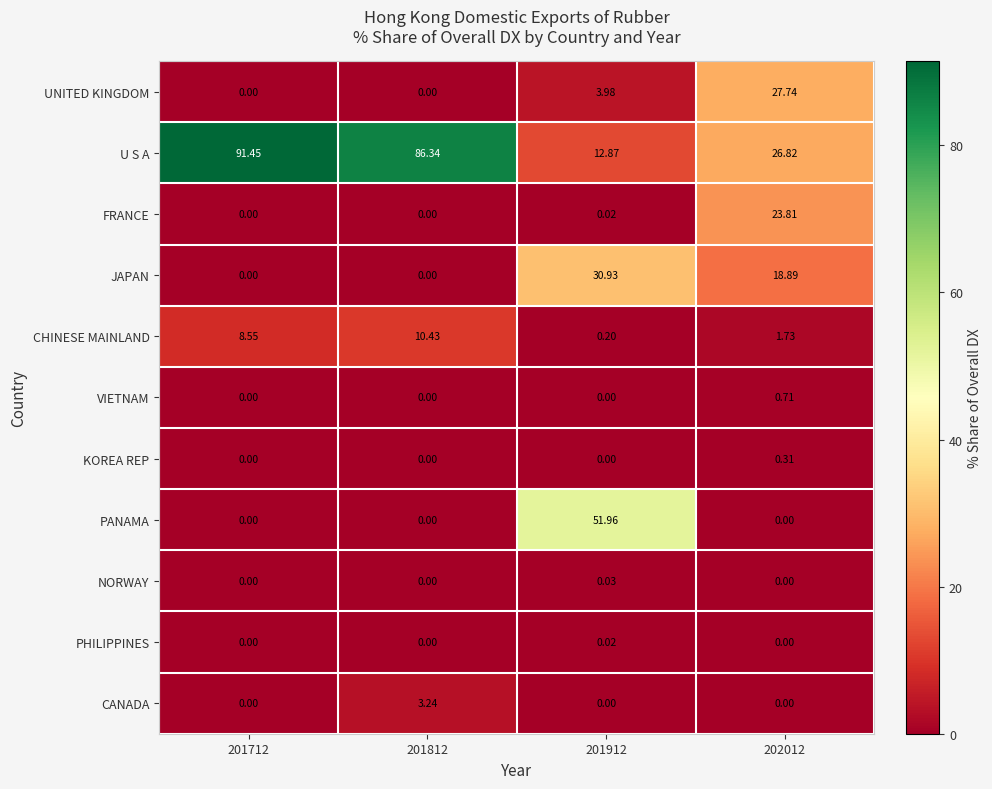

Which series has the largest total across all categories?

U S A